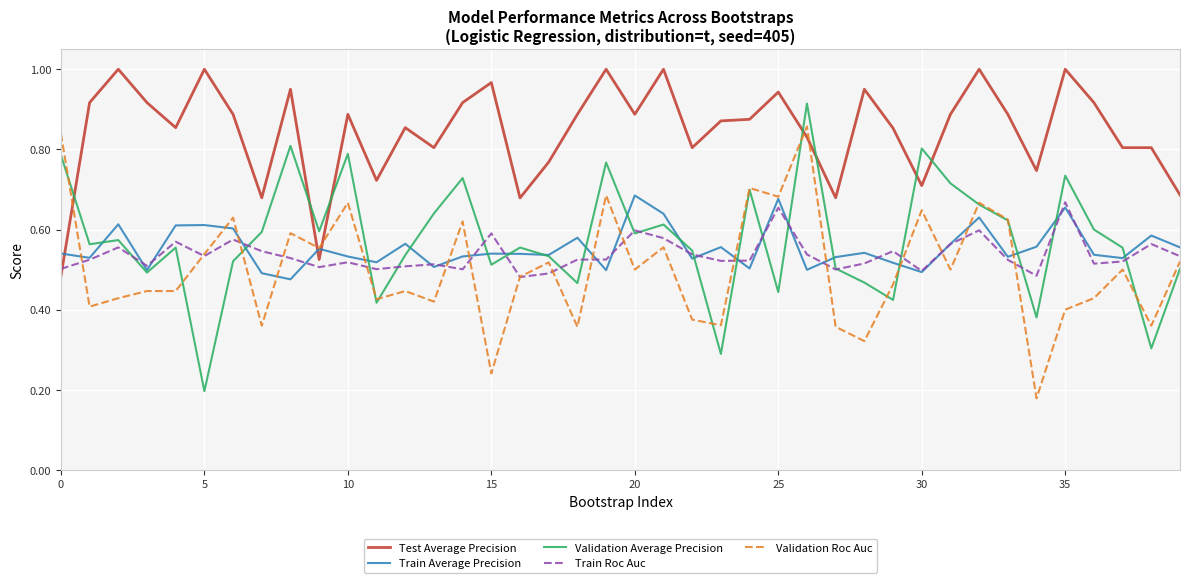

Which series has the largest total across all categories?

Test Average Precision